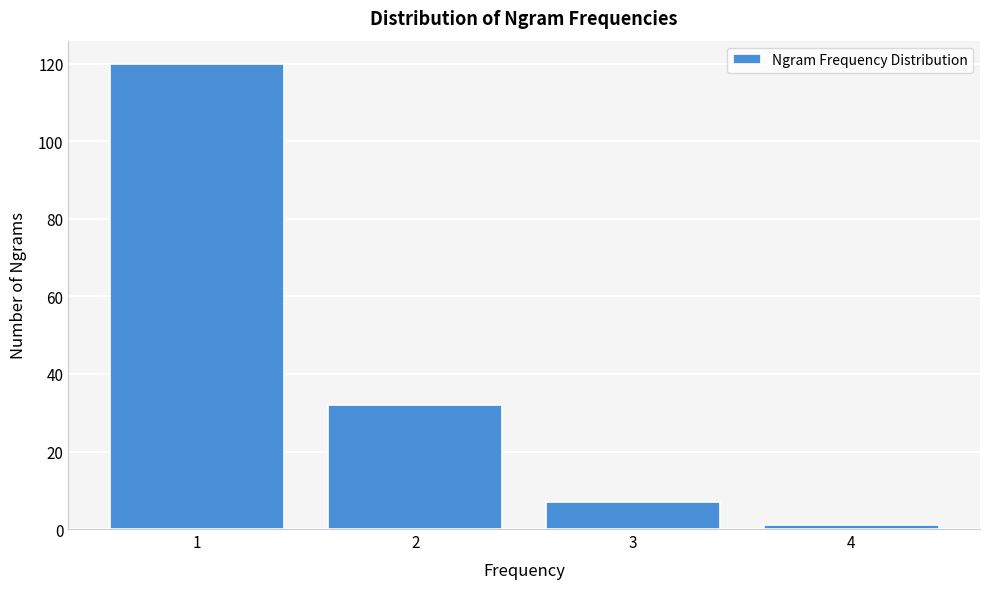

Reading left to right, transcribe this chart: for each bar, give the range it covers on the x-axis and its height. The values are not printed on the chart, so give them approximately, as read against the axis.

0.5 to 1.5: 120
1.5 to 2.5: 32
2.5 to 3.5: 8
3.5 to 4.5: under 2